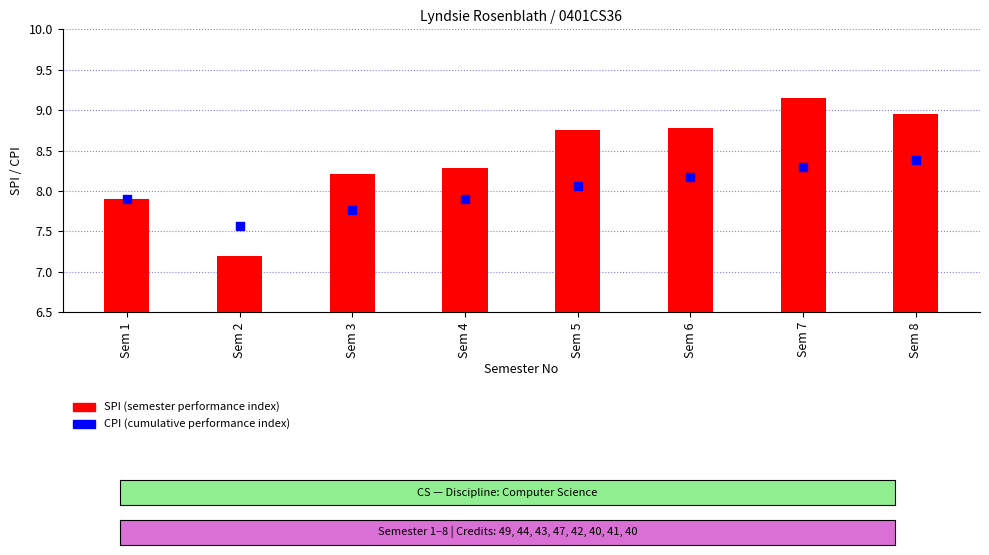

What are all the series names shown in the legend?

SPI, CPI